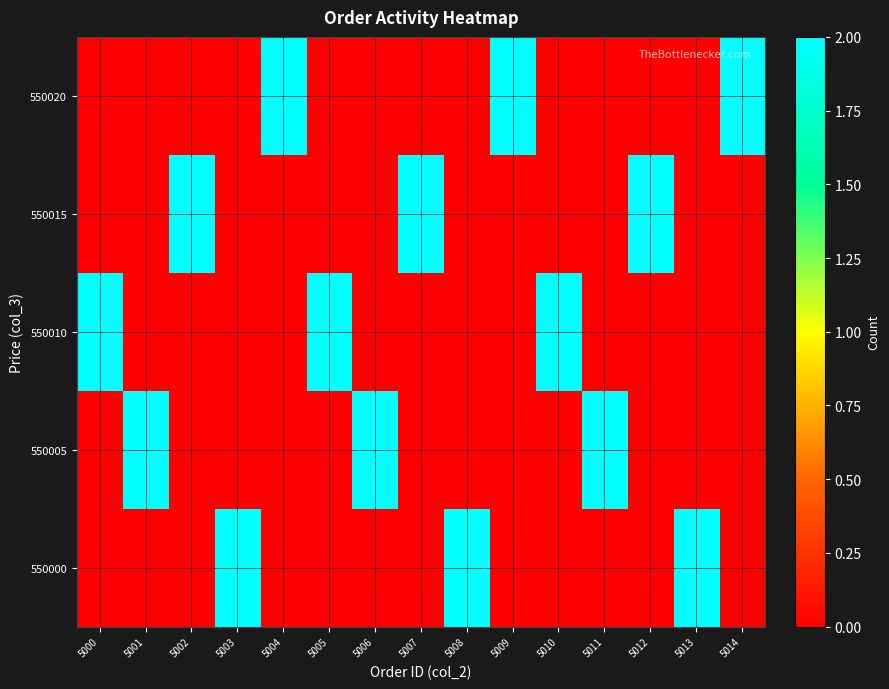

At which category is the sum across all series the highest?

5000